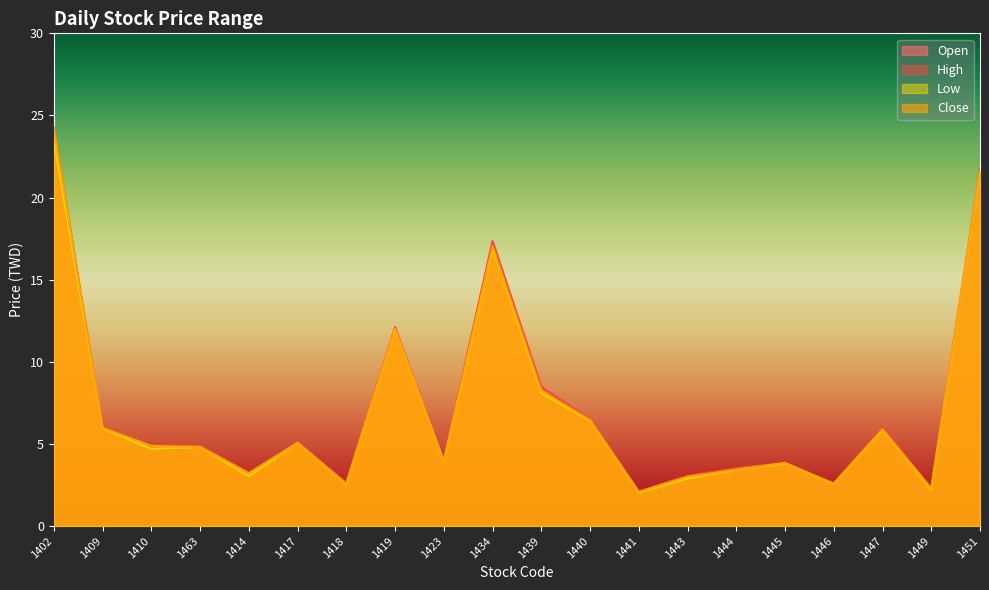

In Open, how many points are lower than both neighbors (excluding endpoints)?

7